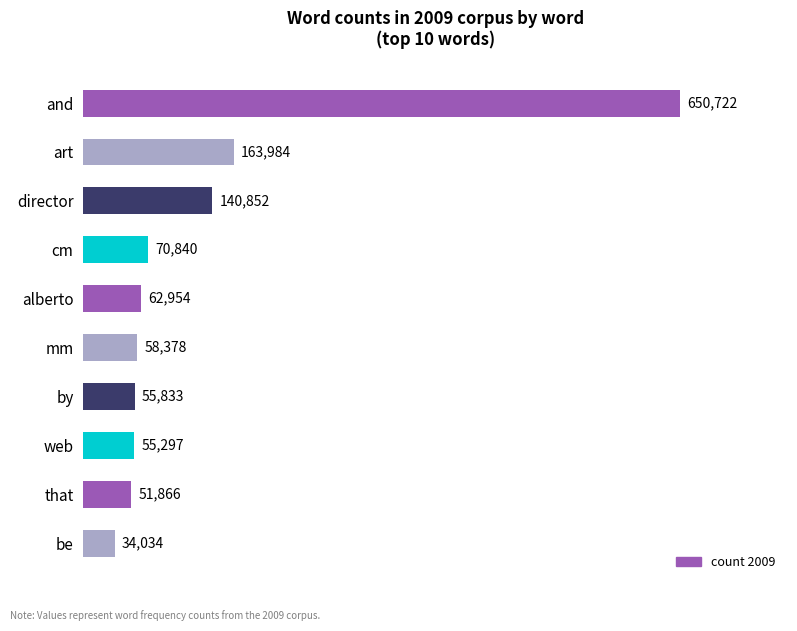

List the labels in order of value, largest first.

and, art, director, cm, alberto, mm, by, web, that, be